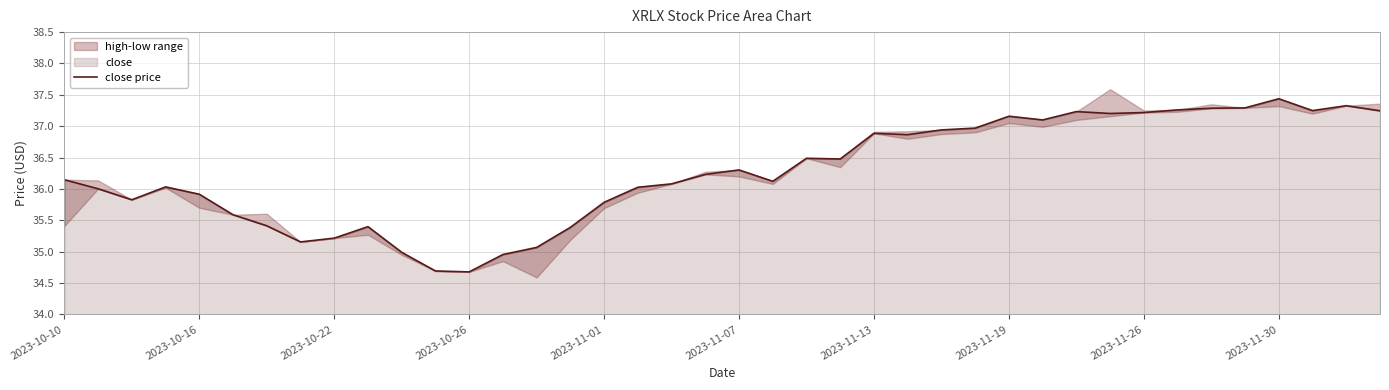

What is the difference between the maximum and minimum values?

2.8